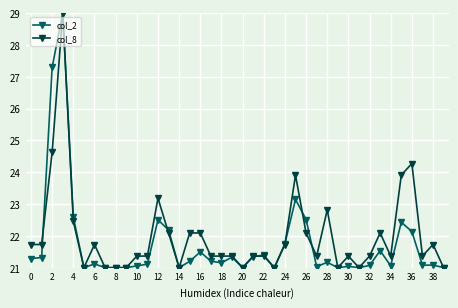

What is the value of the col_8 point at the 34th from the left?

22.1